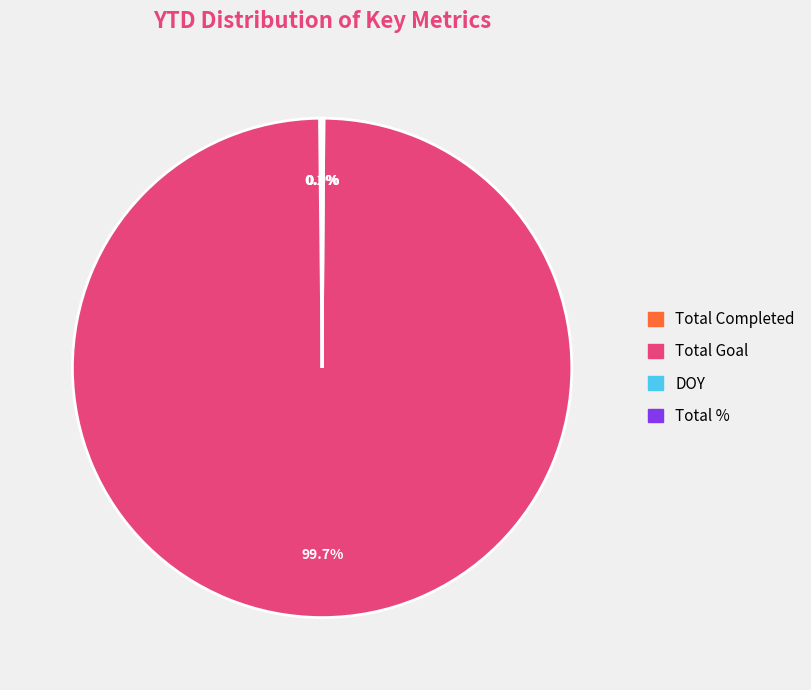

What portion of the pie excludes Total Goal?

0.3%